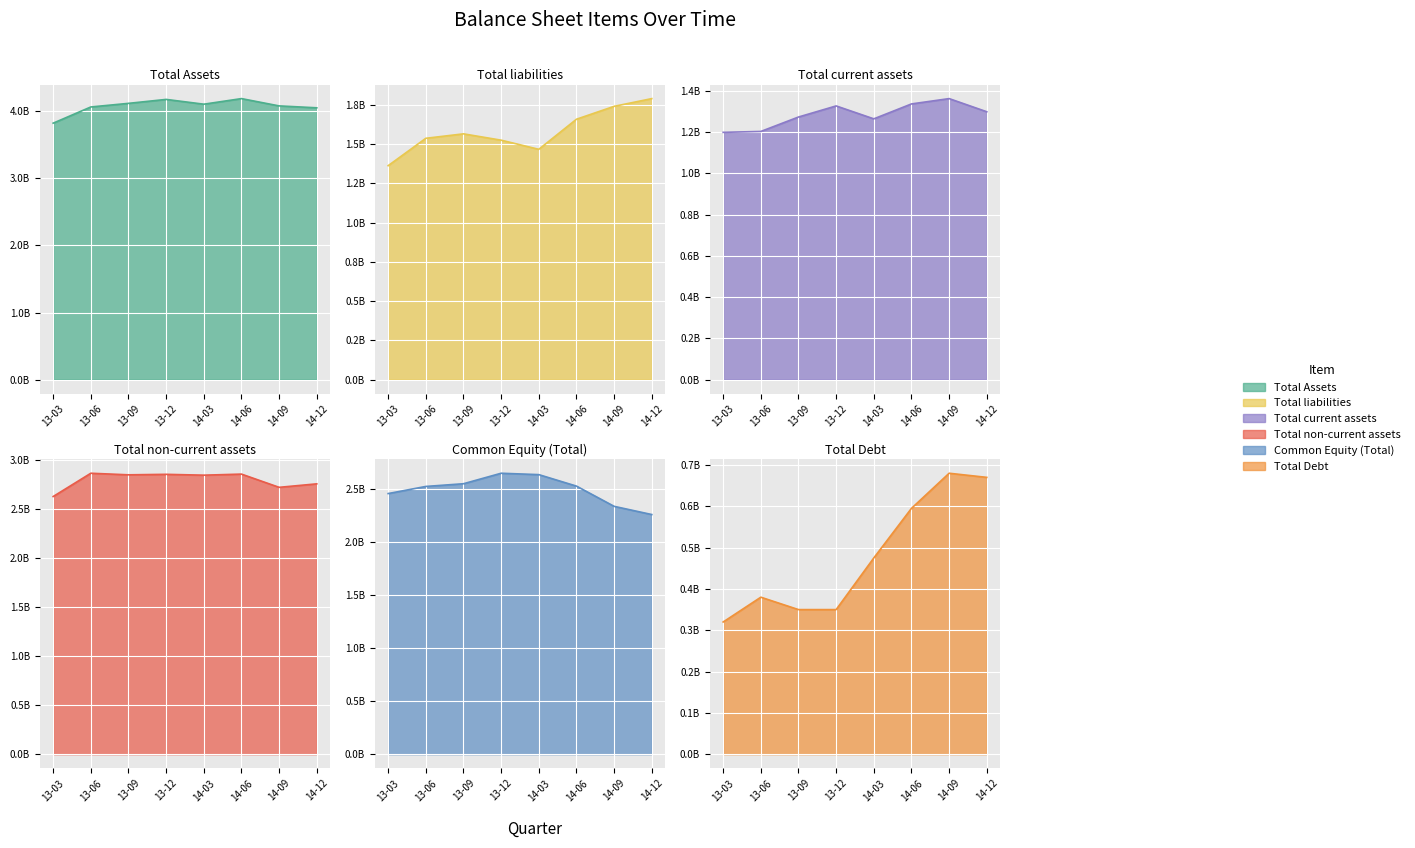

True or false: Total Assets and Total current assets intersect in this chart.

False